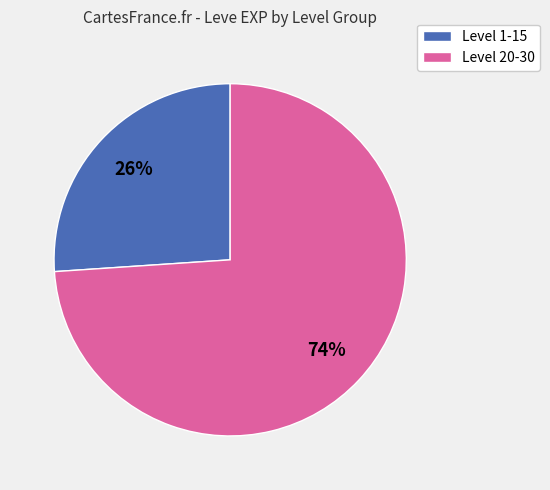

To the nearest percent, what is the difference between the largest and smallest slice percentages?

48%